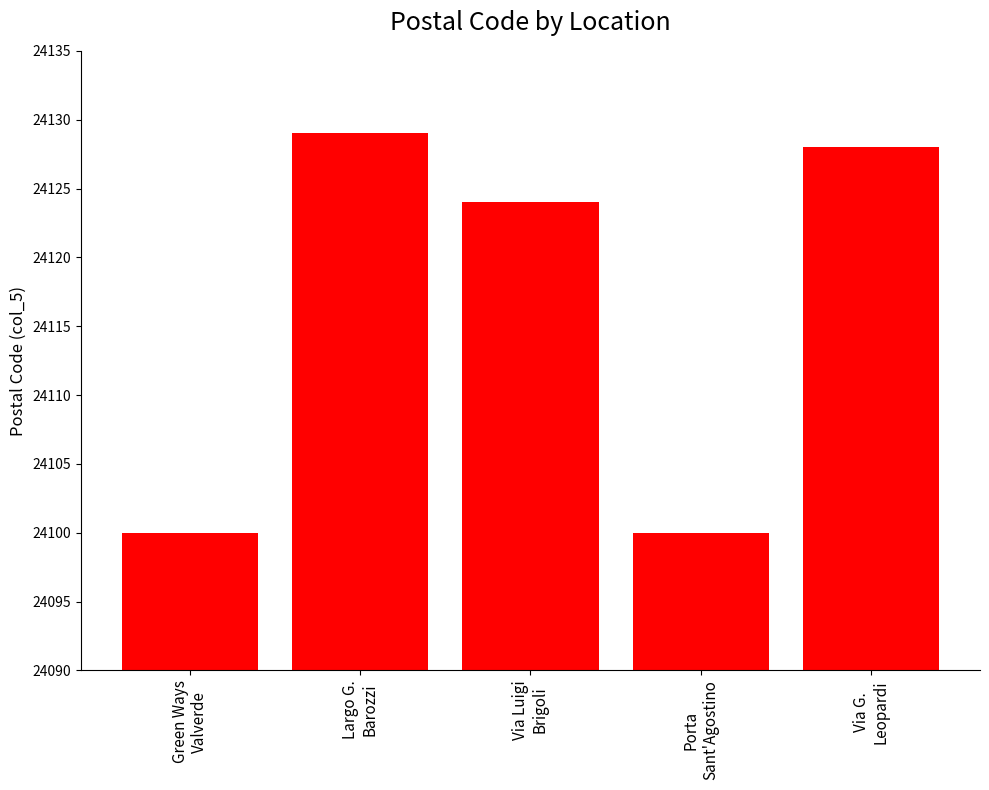

Count the number of categories in the chart.

5